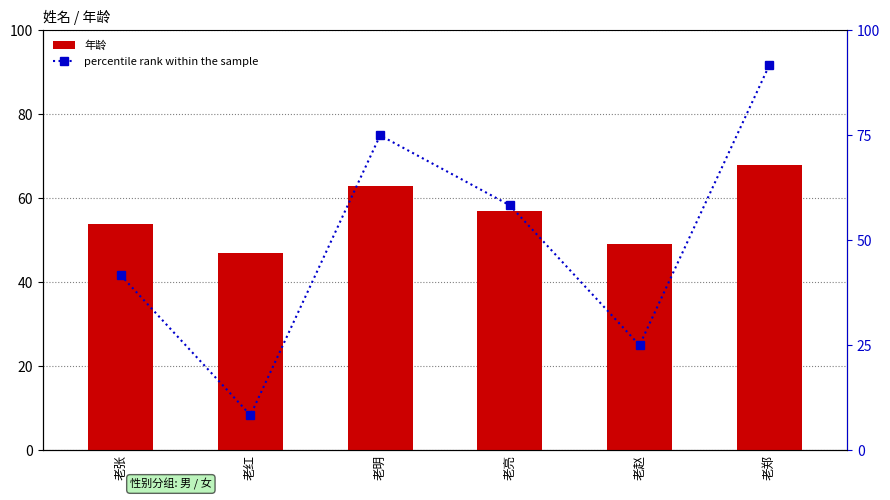

What is the minimum value shown in the chart?

8.3